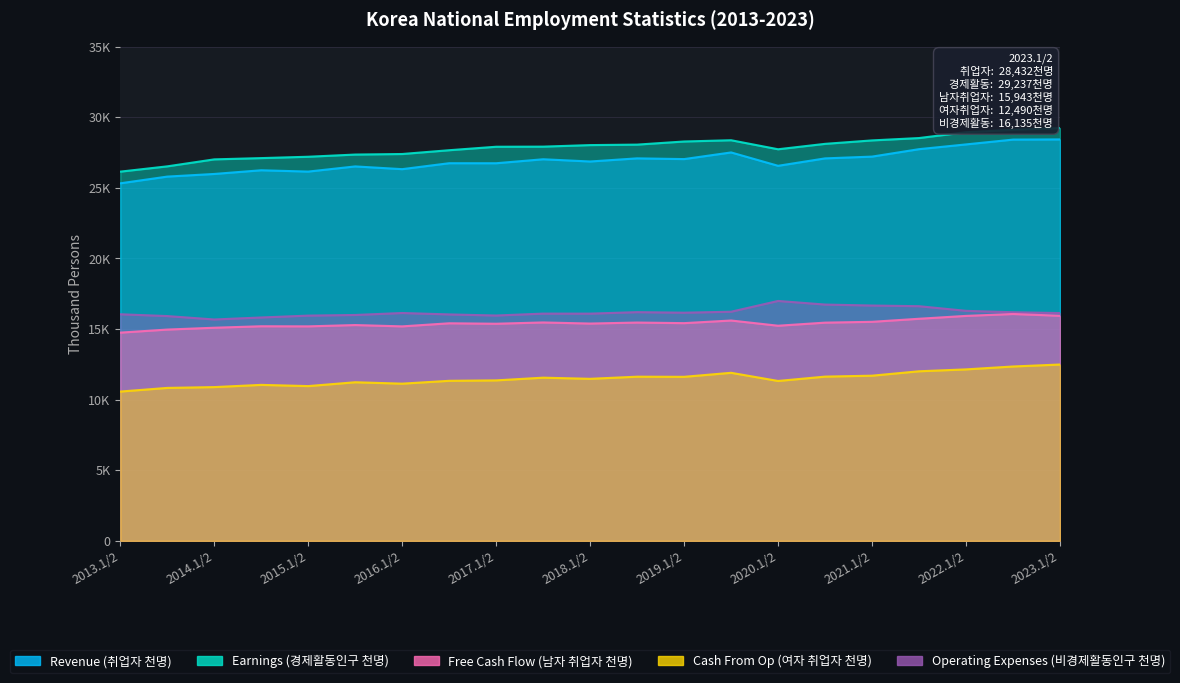

Between 2019.1/2 and 2022.1/2, which series saw the biggest shift?

Revenue (취업자 천명)